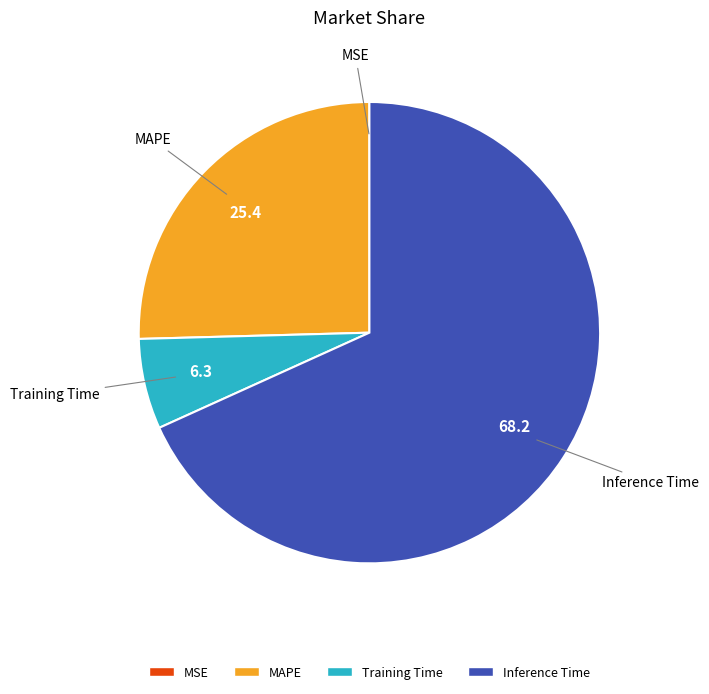

Is there any slice that represents more than half of the pie?

Yes